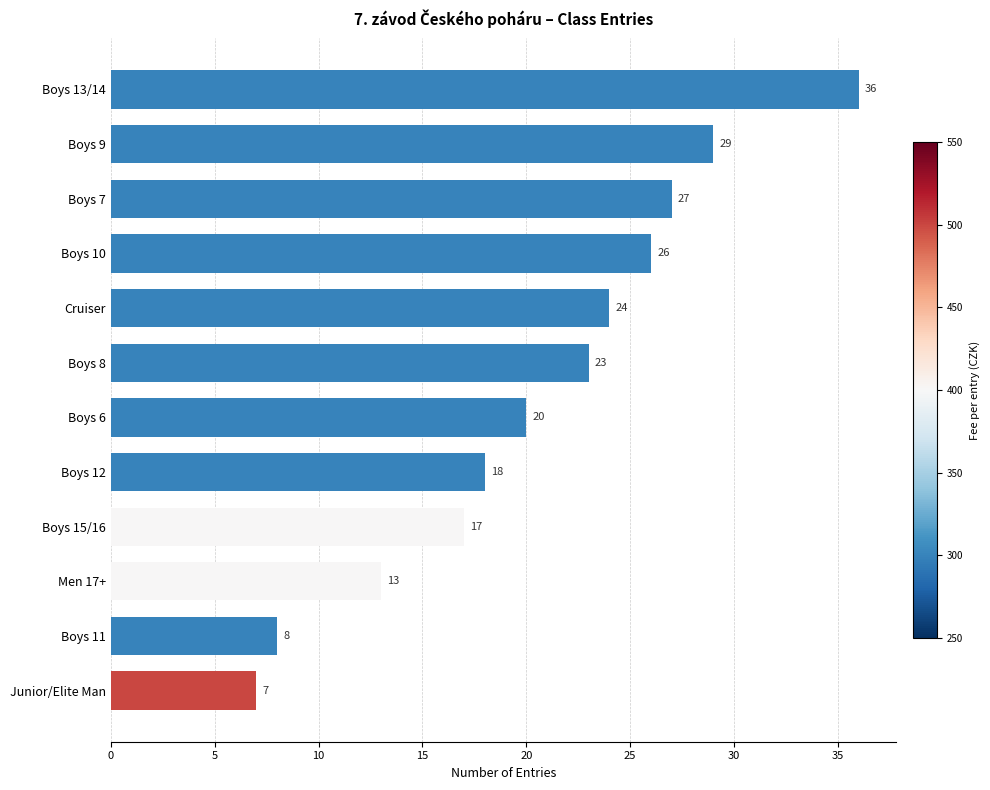

Between Junior/Elite Man and Boys 6, which is larger?

Boys 6